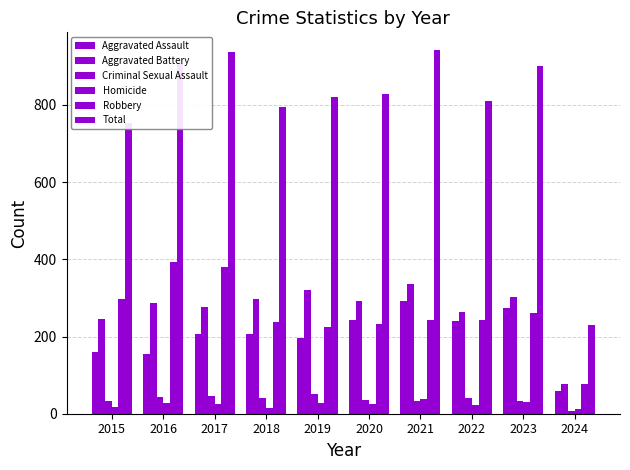

Are the bars grouped side by side (vs. stacked)?

Yes